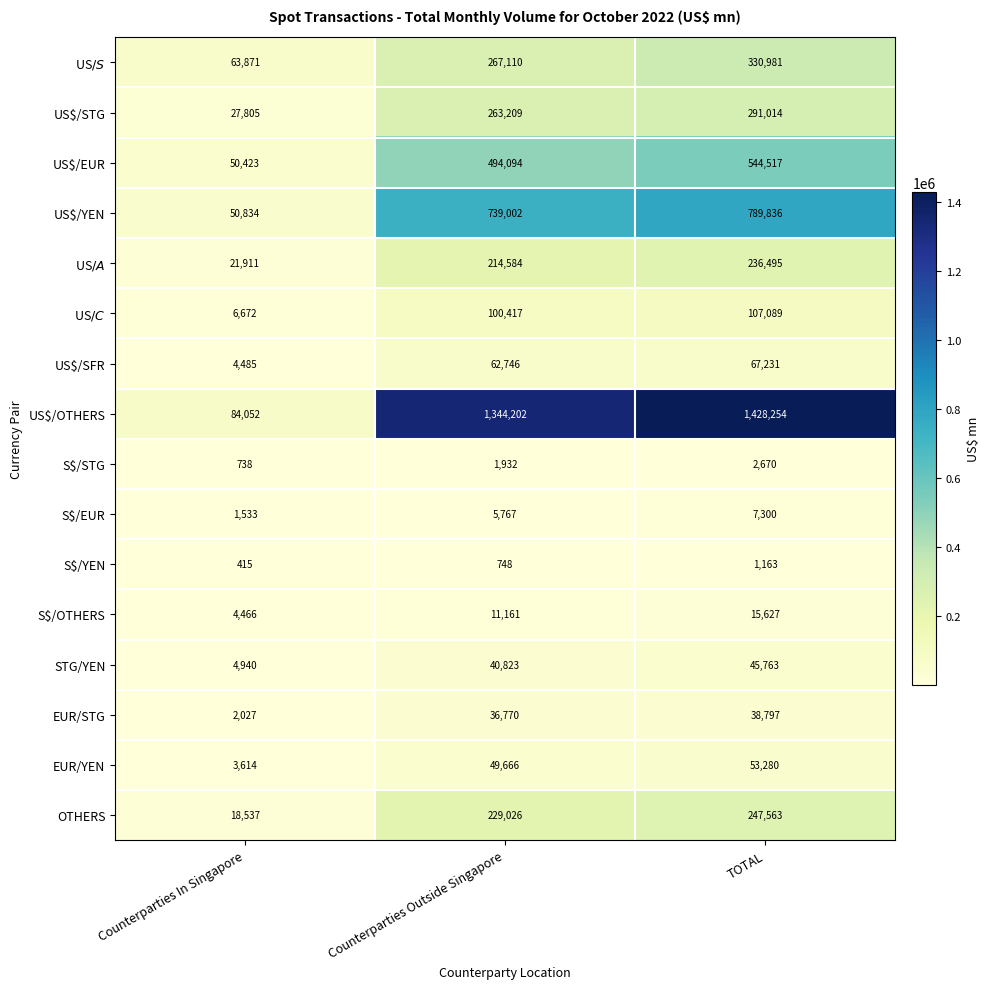

Which category has the lowest value across all series?

Counterparties In Singapore